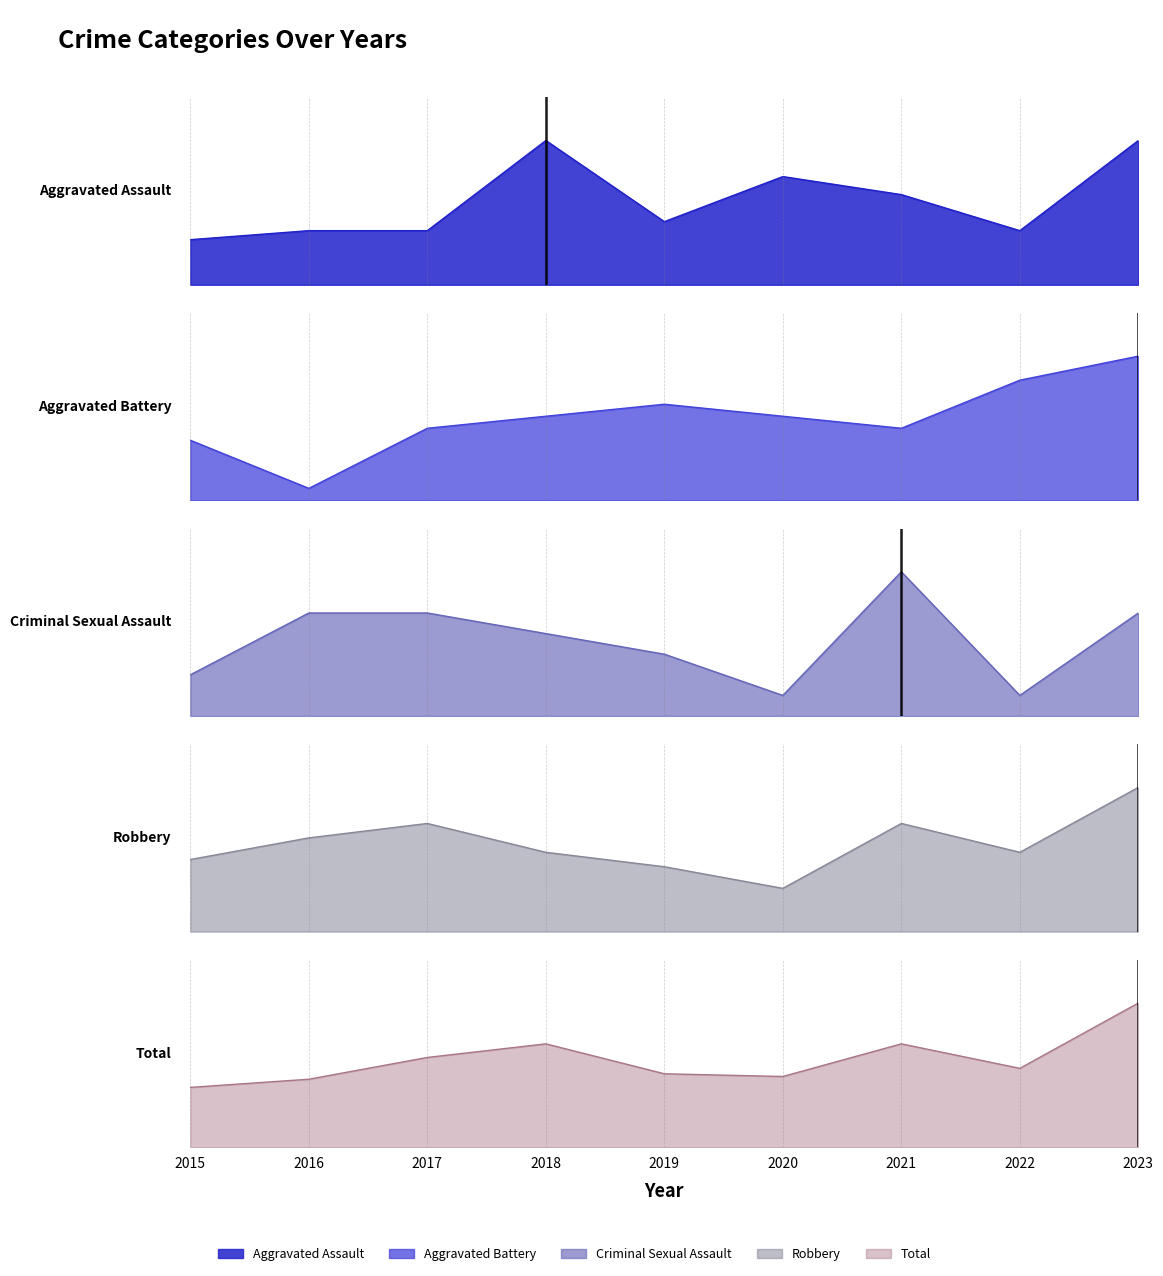

In Total, how many points are higher than both neighbors (excluding endpoints)?

2